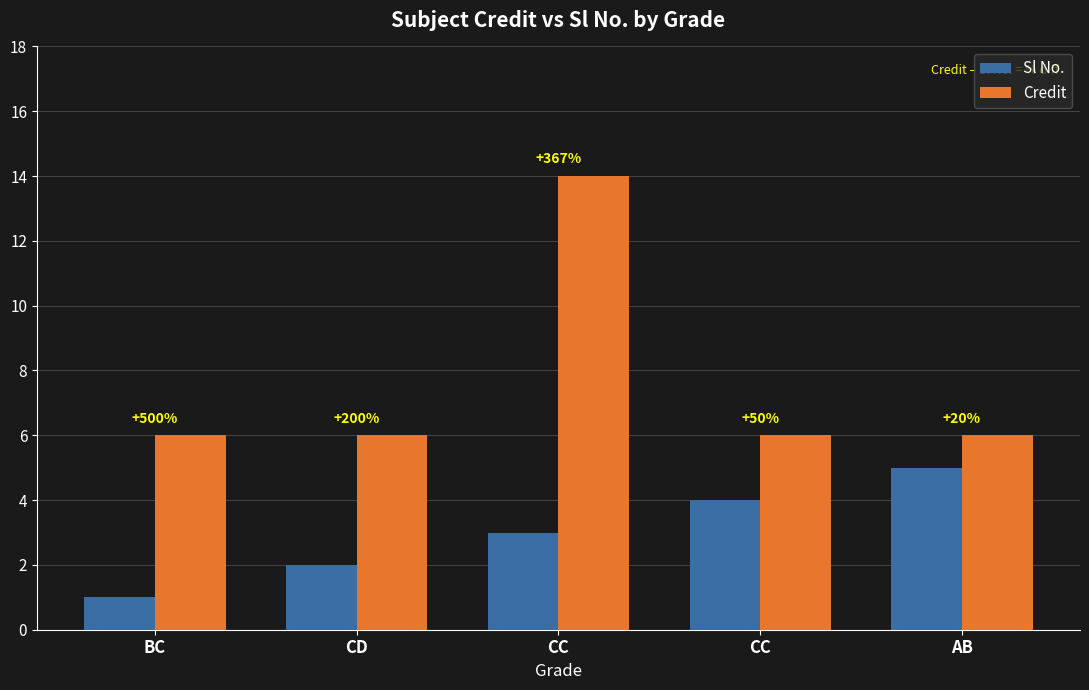

What are all the series names shown in the legend?

Sl No., Credit